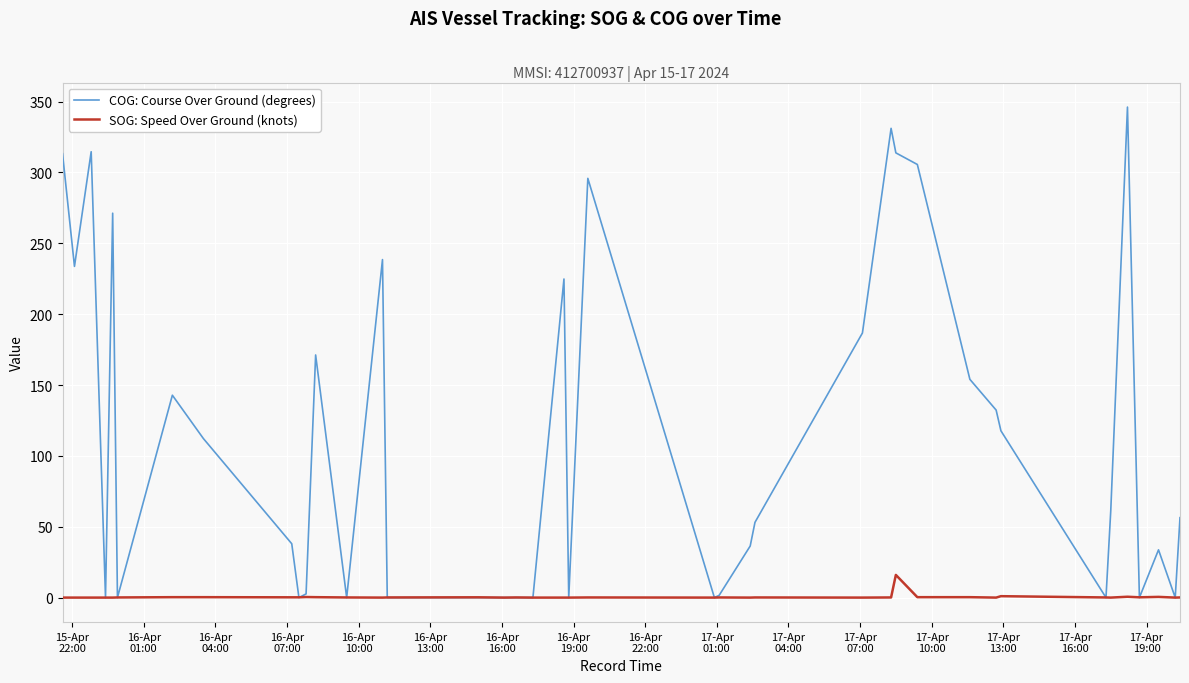

Which series has the widest spread of values?

COG: Course Over Ground (degrees)